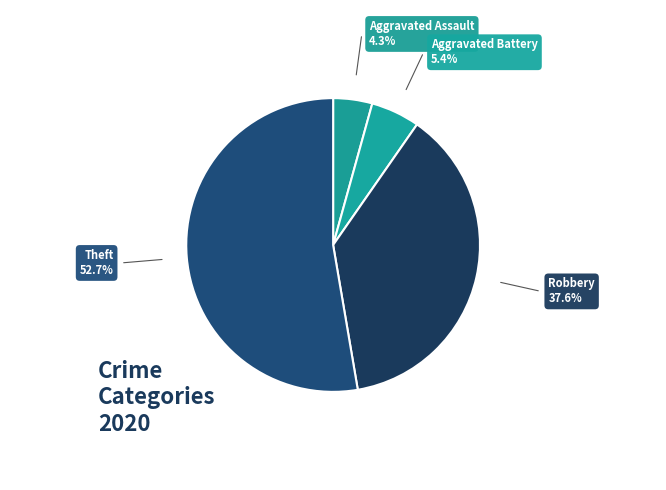

Count the number of slices in the pie.

4